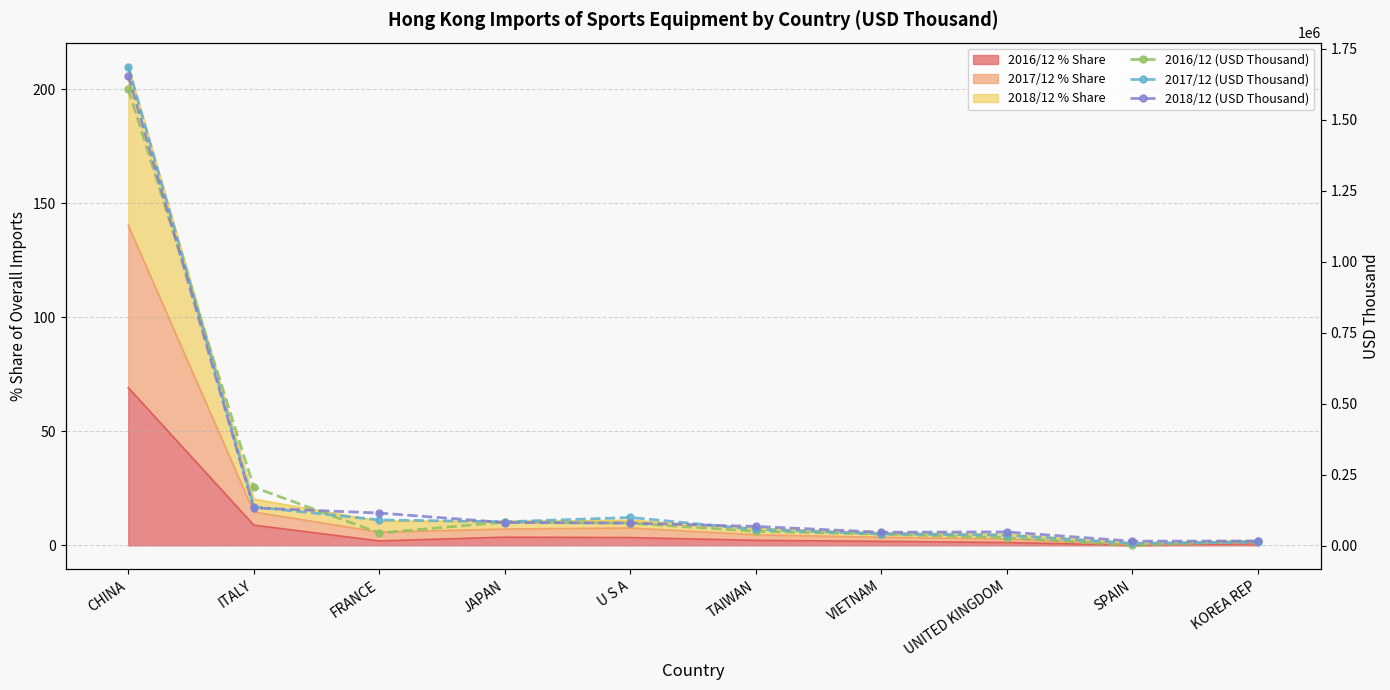

What is the maximum value for 2016/12 (USD Thousand)?

1606607.6